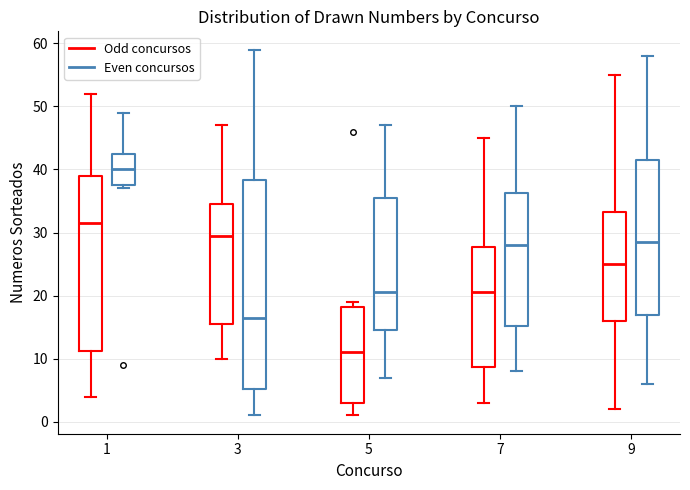

Which box's median line is the highest?

1 (Even concursos)